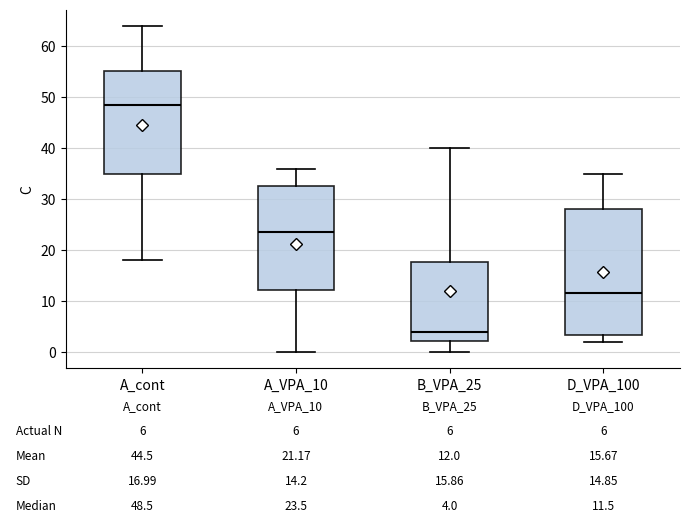

Which box's median line is the lowest?

B_VPA_25